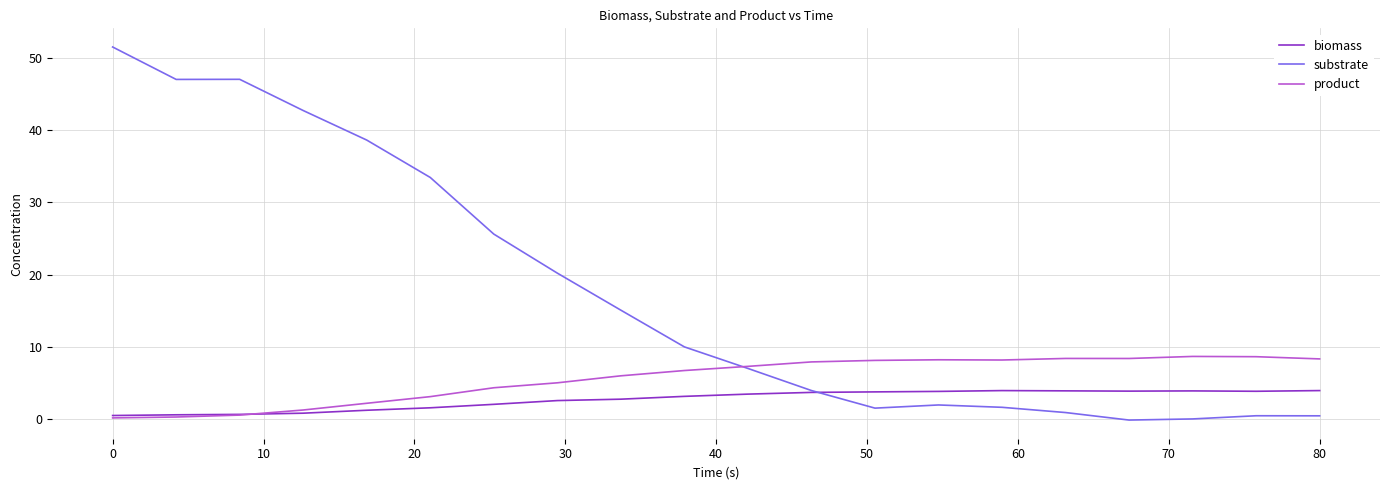

At how many categories does at least one series exceed 30?

6